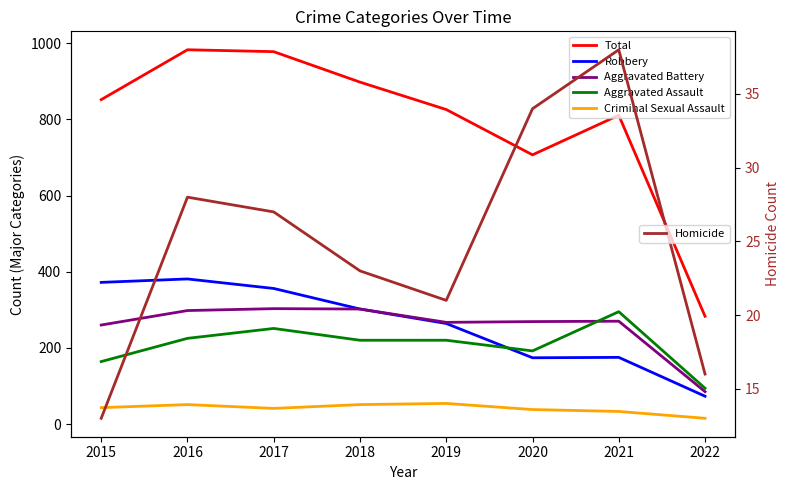

Reading right to left, extract all data points from this chart.

Total: 2022=283	2021=811	2020=707	2019=826	2018=898	2017=978	2016=983	2015=852
Robbery: 2022=73	2021=175	2020=174	2019=264	2018=302	2017=356	2016=381	2015=372
Aggravated Battery: 2022=85	2021=270	2020=269	2019=267	2018=302	2017=303	2016=298	2015=260
Aggravated Assault: 2022=94	2021=295	2020=192	2019=220	2018=220	2017=251	2016=225	2015=164
Criminal Sexual Assault: 2022=15	2021=33	2020=38	2019=54	2018=51	2017=41	2016=51	2015=43
Homicide: 2022=16	2021=38	2020=34	2019=21	2018=23	2017=27	2016=28	2015=13